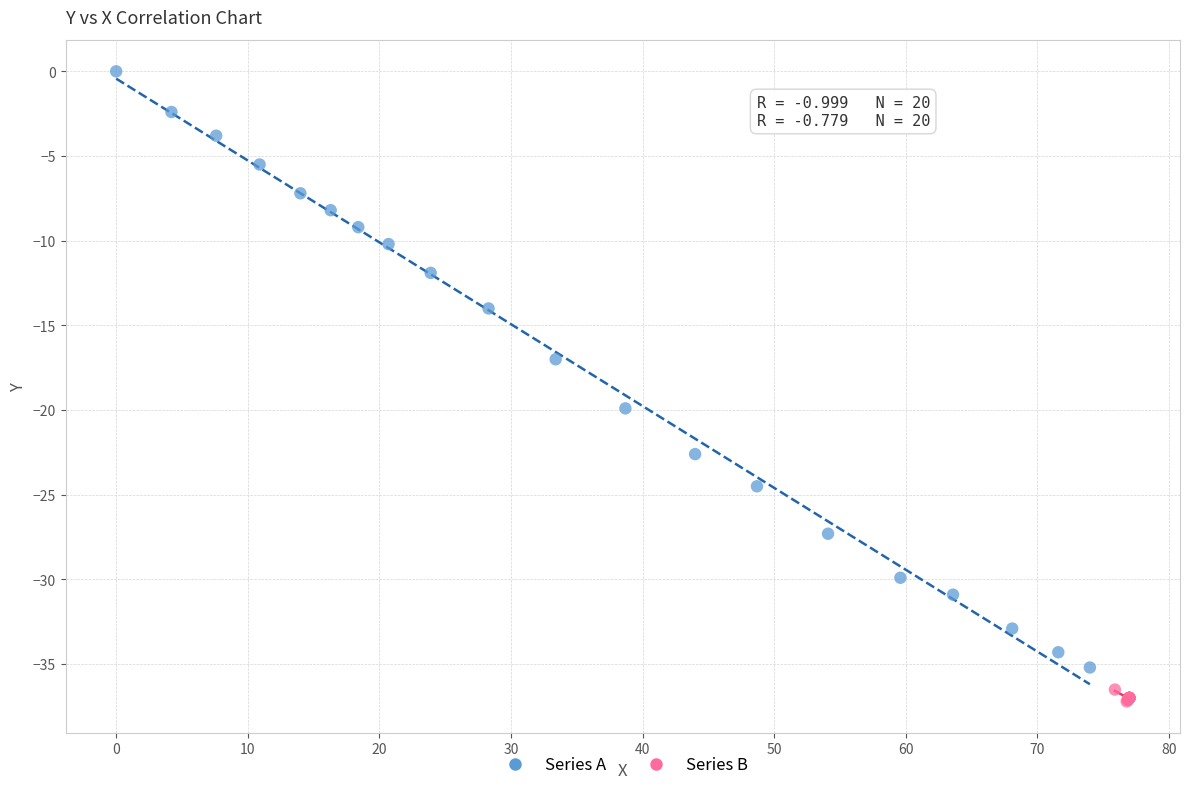

Which series reaches the minimum Y coordinate?

Series B